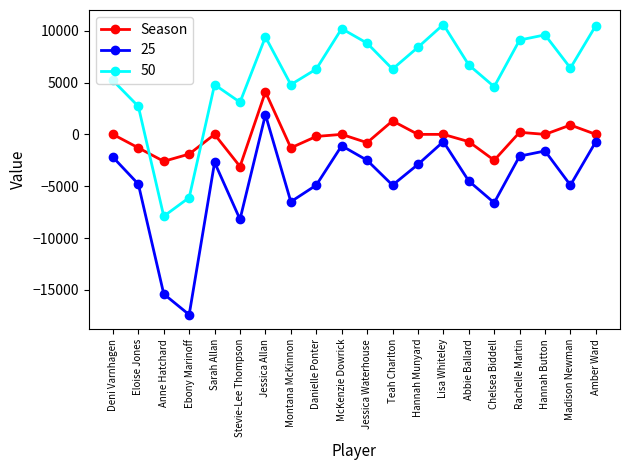

Is this an area chart (filled region under the line)?

No